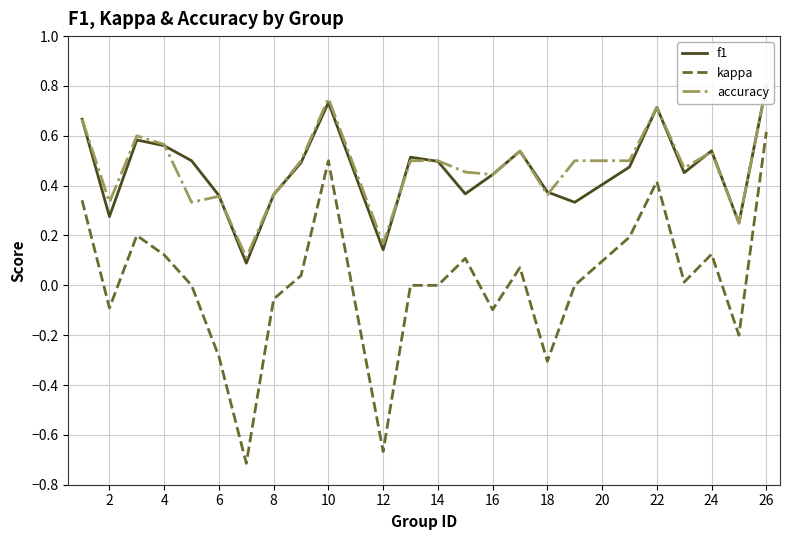

True or false: kappa has more than 2 points higher than both neighbors.

True